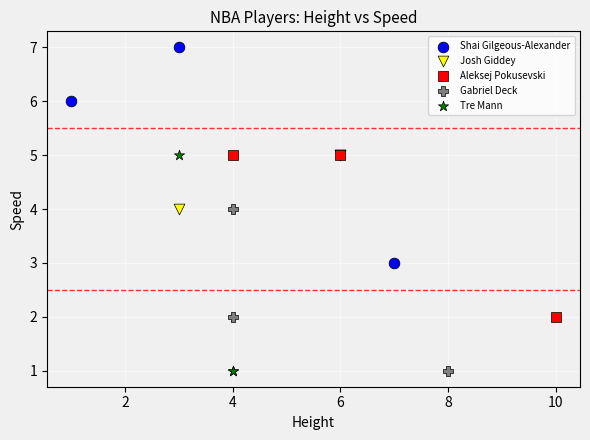

Which series contains the highest Y value?

Shai Gilgeous-Alexander